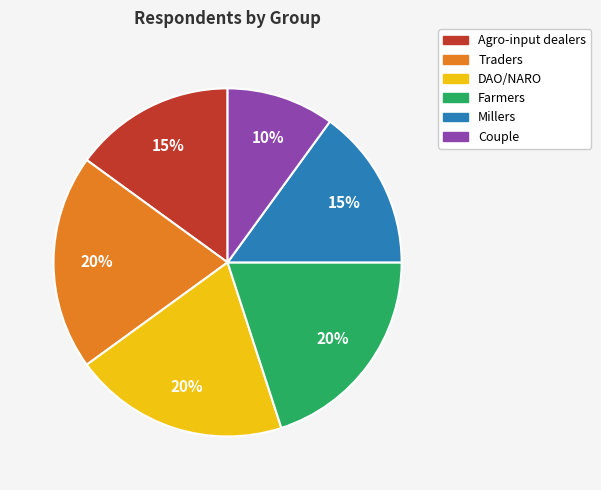

Does Millers represent more than half of the total?

No